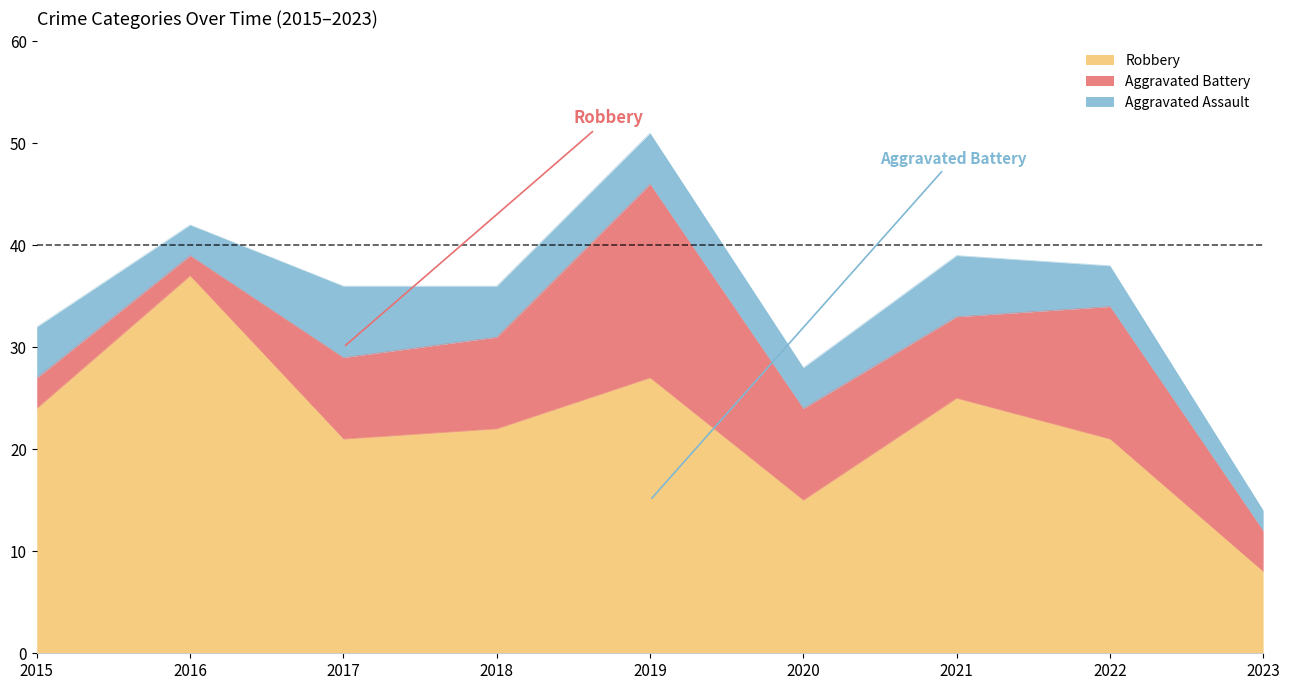

The value of Aggravated Battery at 2019 is 30. True or false?

False